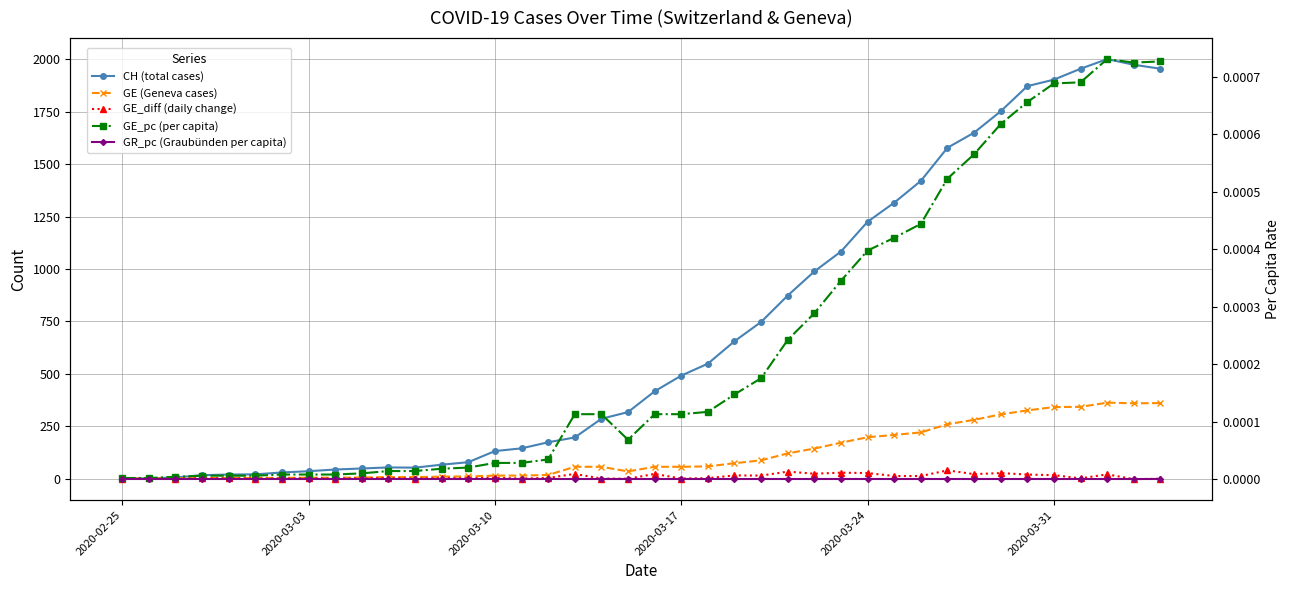

The value of CH (total cases) at 2020-03-03 is 54.6. True or false?

False